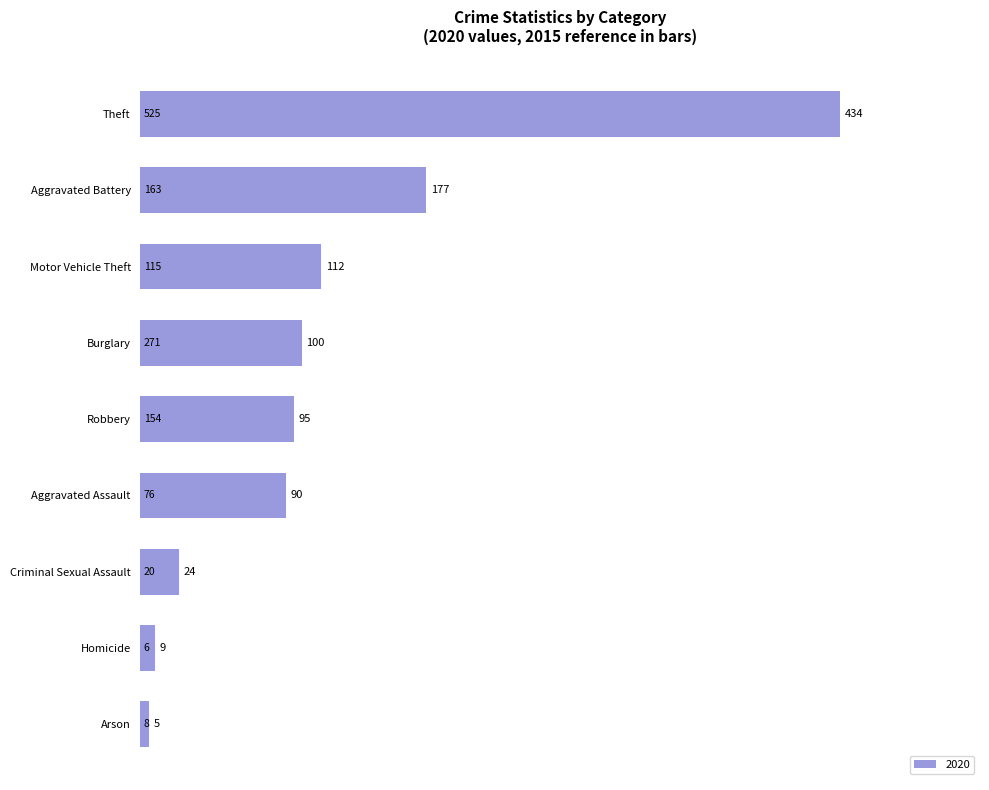

What is the change in value from Arson to Burglary?

+95